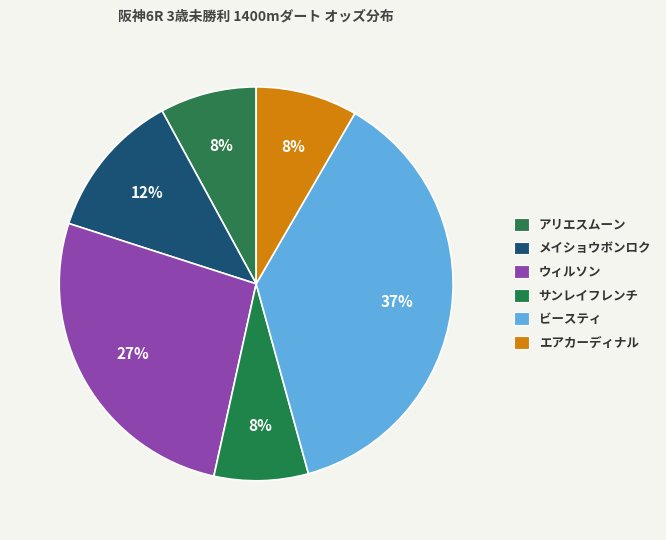

Rank the categories by value from highest to lowest.

ビースティ, ウィルソン, メイショウボンロク, エアカーディナル, アリエスムーン, サンレイフレンチ